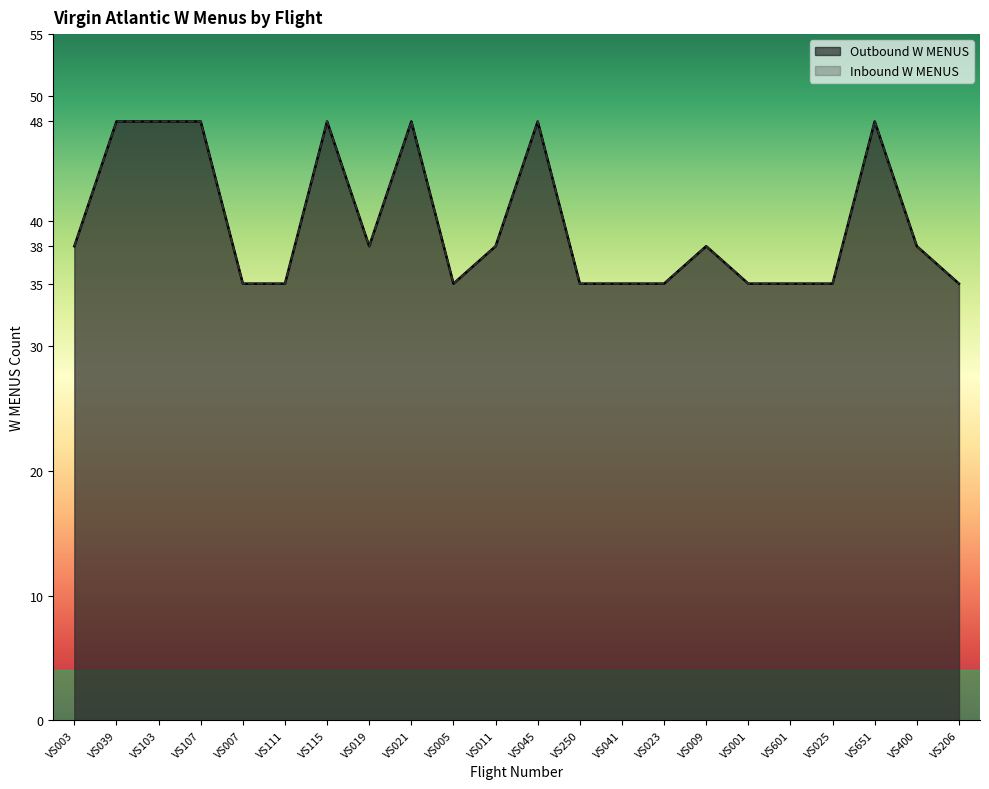

True or false: Outbound W MENUS and Inbound W MENUS cross at least once.

False